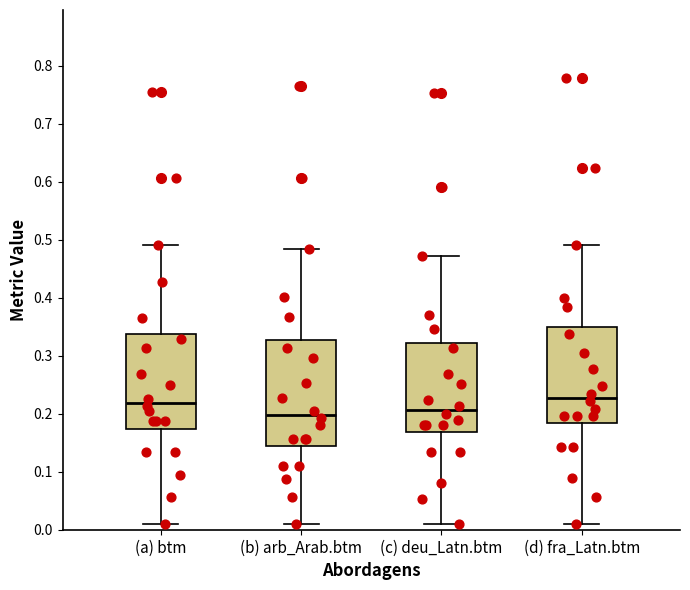

Where does the upper whisker of the box for (a) btm end on the y-axis? The values are not printed on the chart, so give them approximately, as read against the axis.

0.49